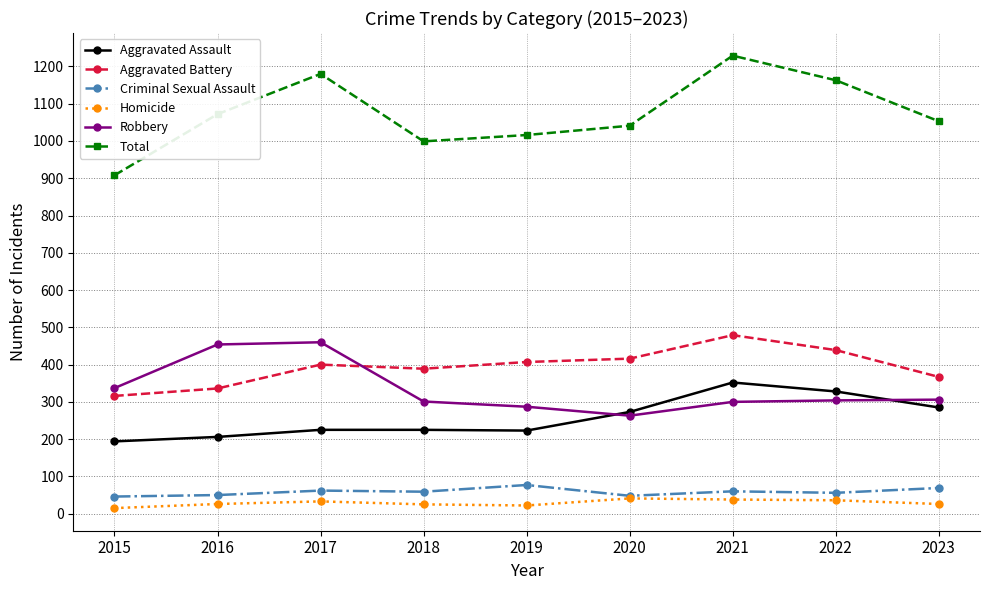

How many series are shown in this chart?

6